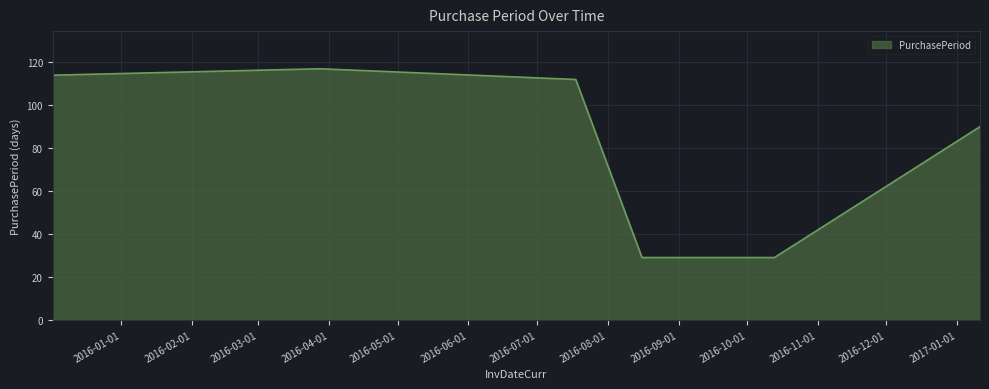

True or false: there are more than 0 points higher than both neighbors.

True